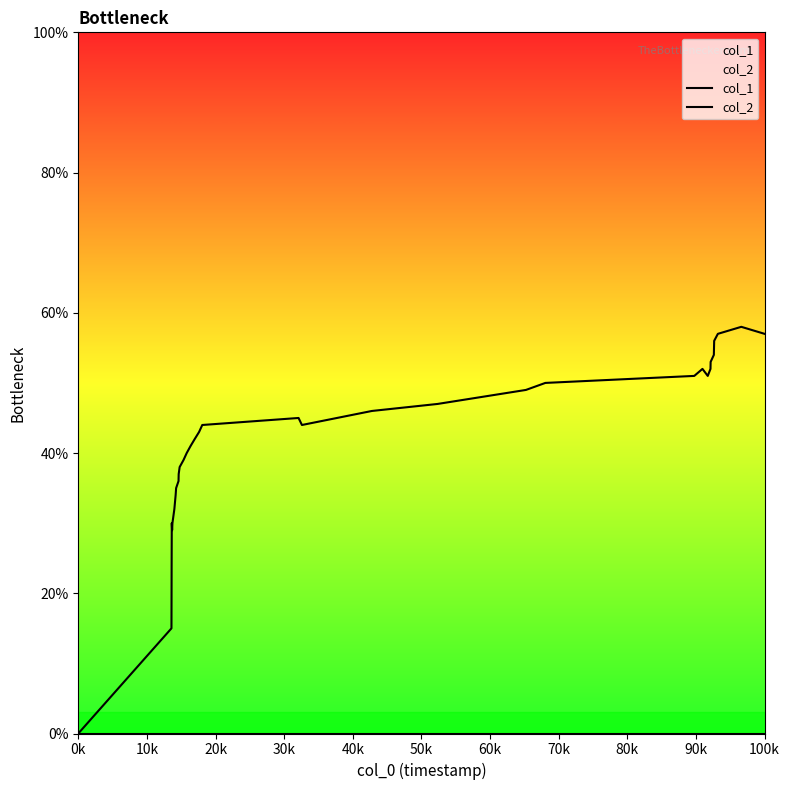

Where is the first local maximum for col_1?

30k